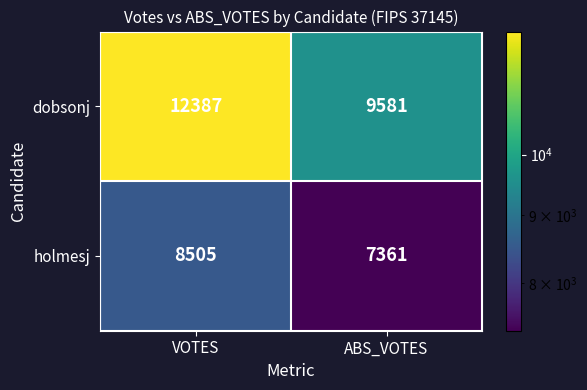

What is the sum of all dobsonj values?

21968